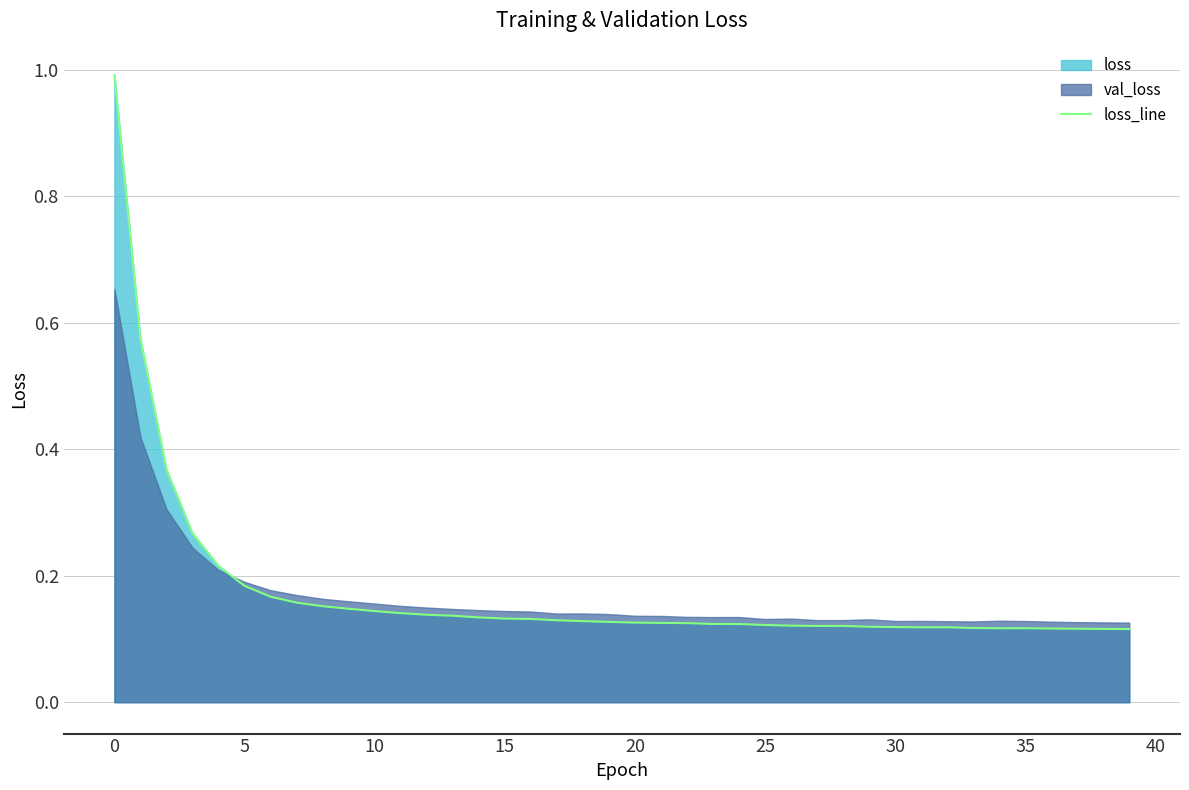

What is the smallest value displayed?

0.1